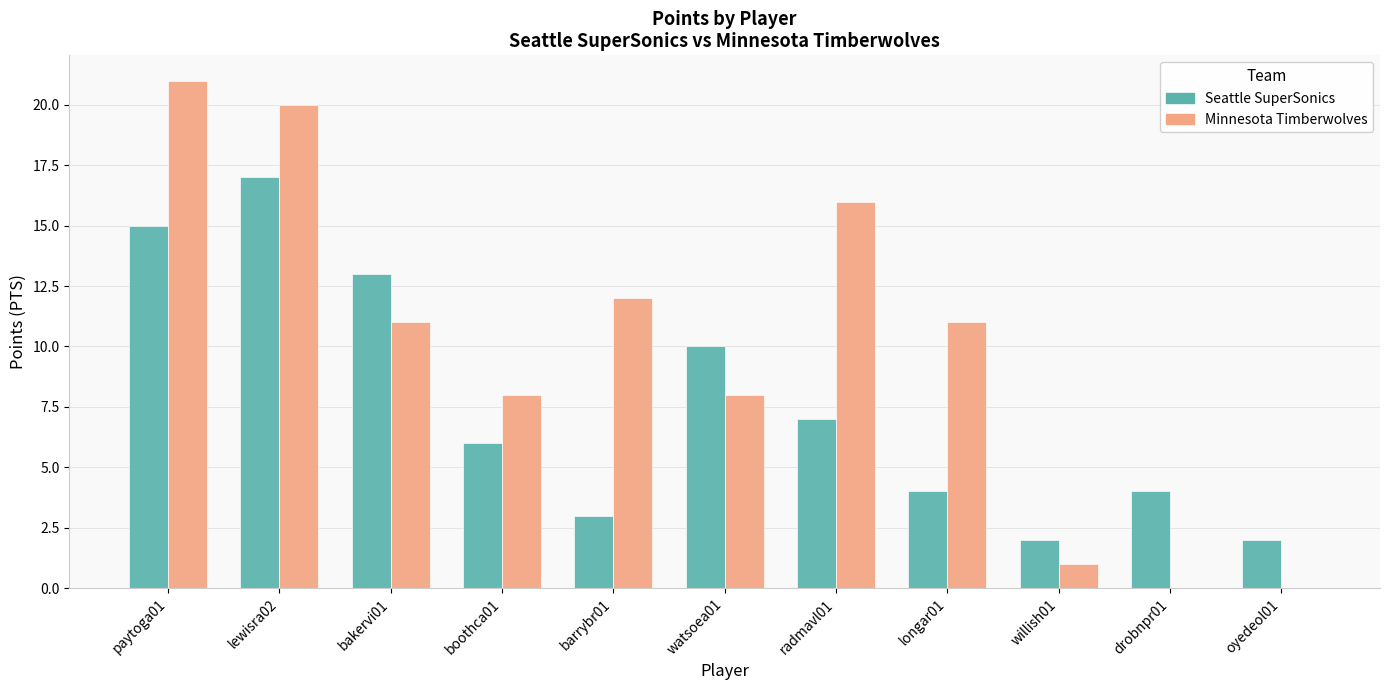

Between barrybr01 and willish01, which series saw the biggest shift?

Minnesota Timberwolves